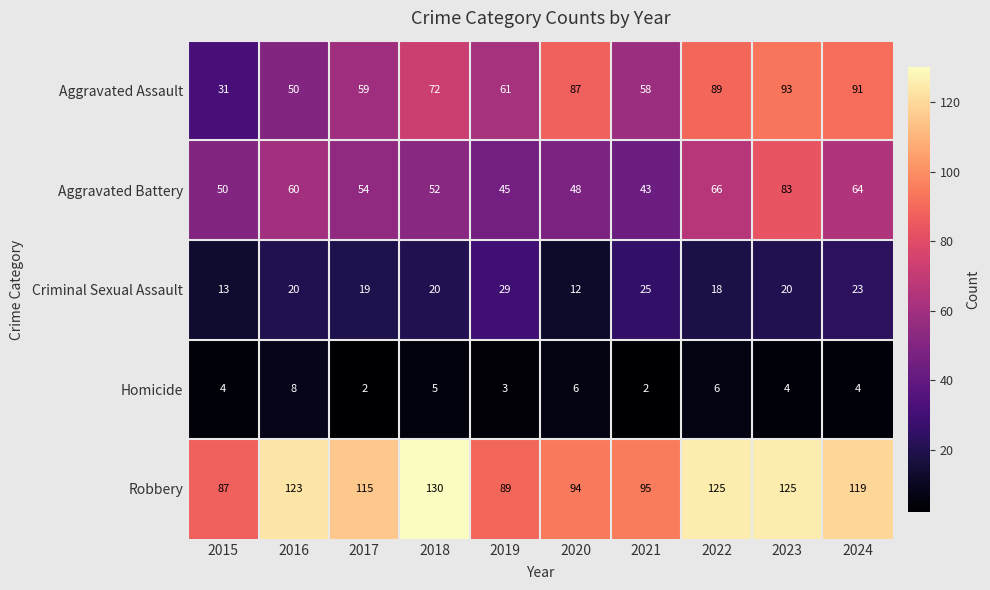

What is the total value across all series at 2018?

279